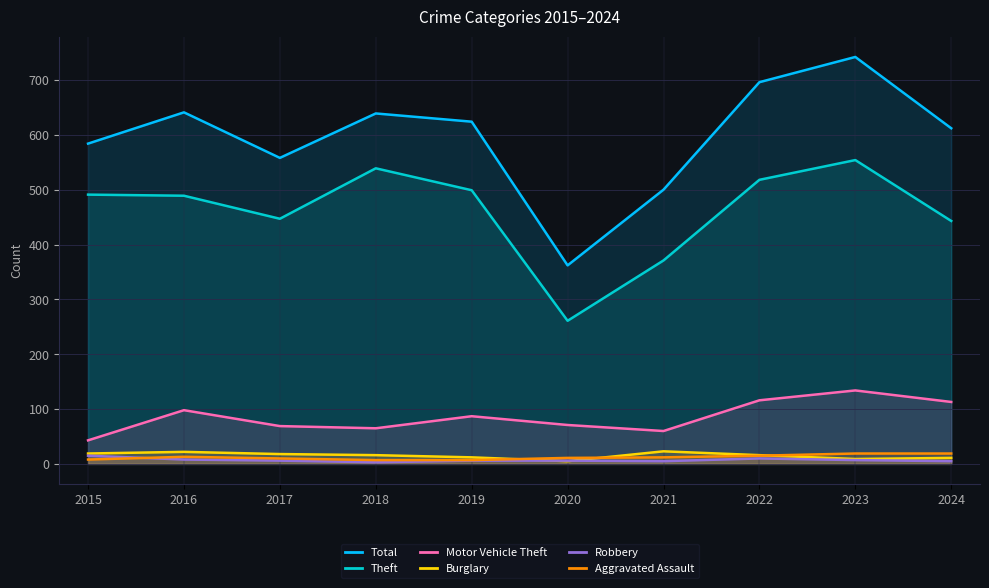

What is the difference between the highest and lowest values at 2015?

576